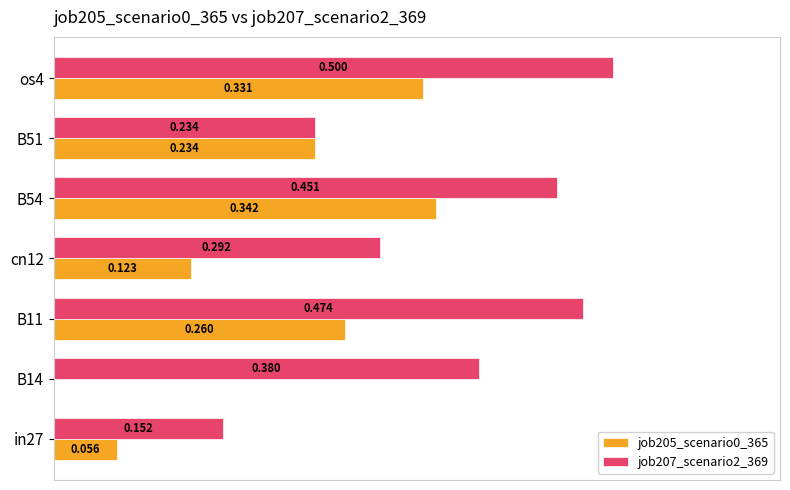

List the series in order of their overall mean, highest first.

job207_scenario2_369, job205_scenario0_365